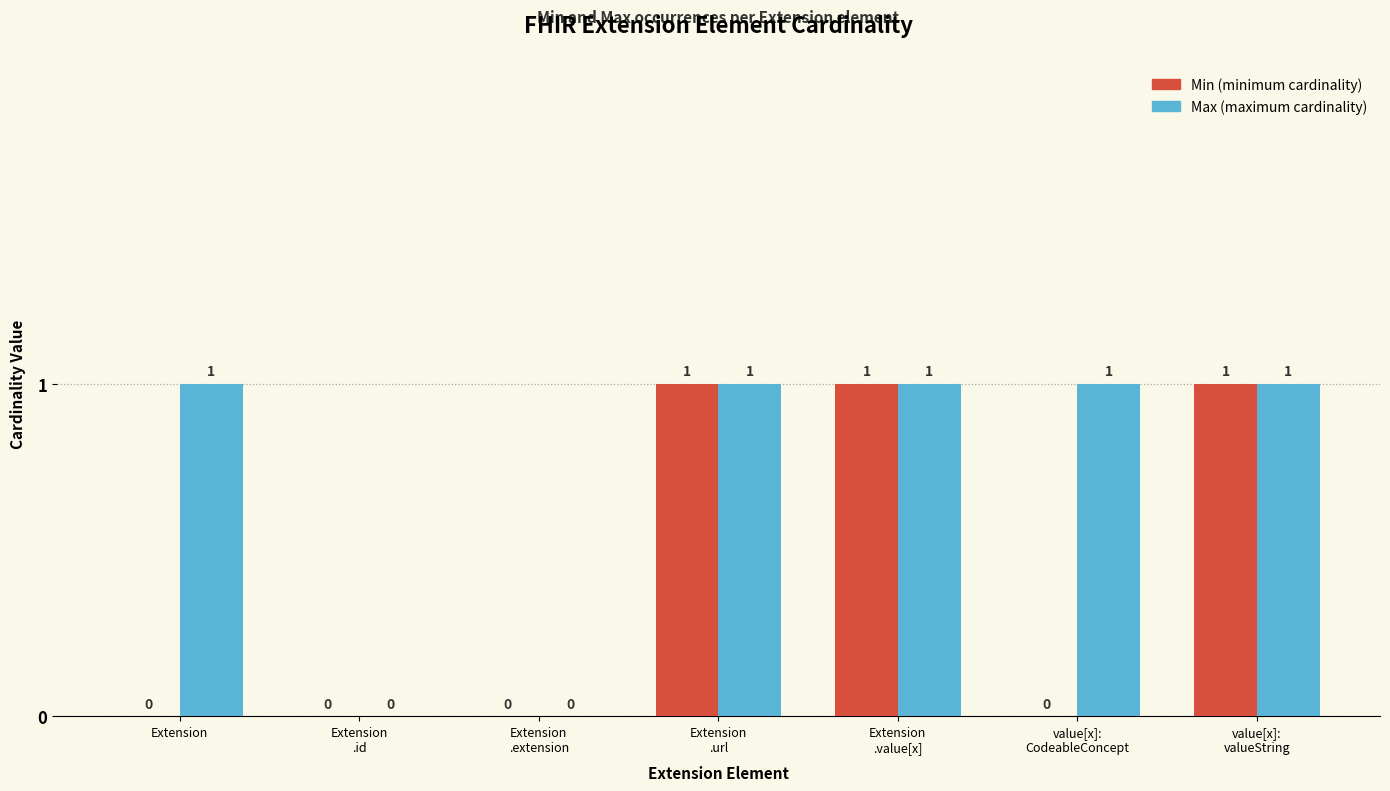

Are the bars grouped side by side (vs. stacked)?

Yes